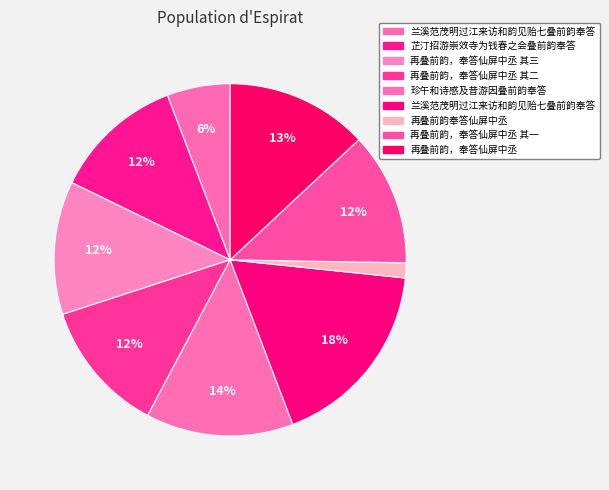

What is the smallest slice in the pie chart?

再叠前韵奉答仙屏中丞